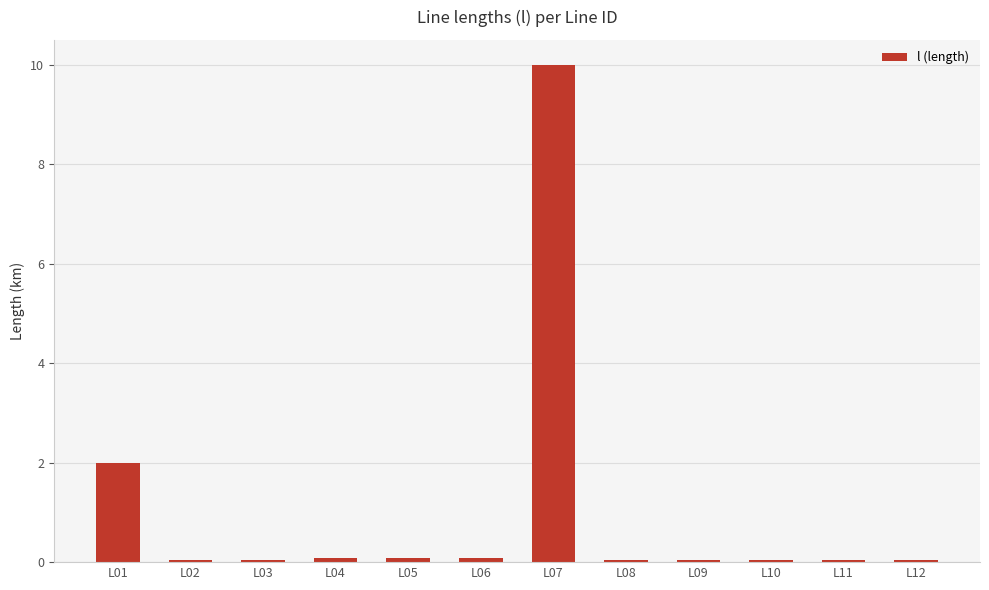

Where is the data nearest to the value 5?

L01